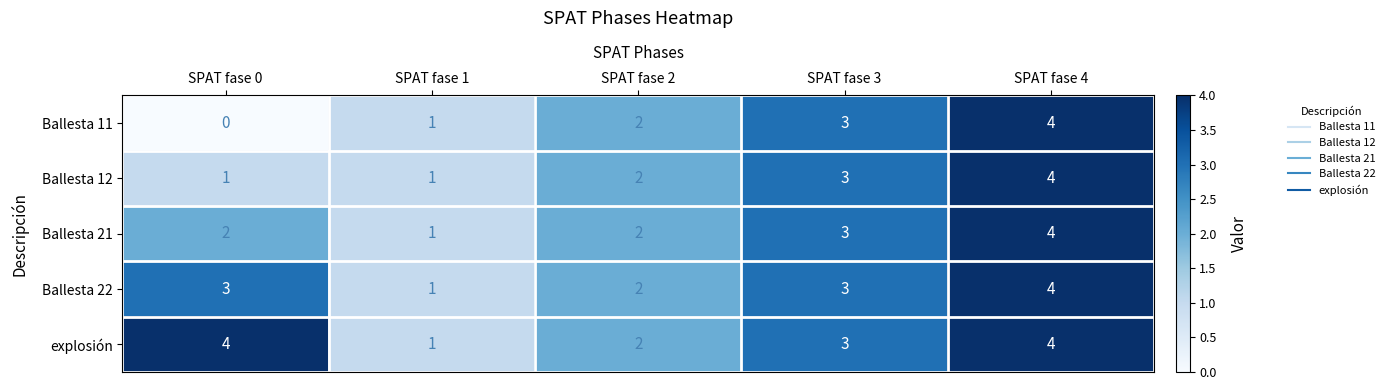

Which series has the largest total across all categories?

explosión